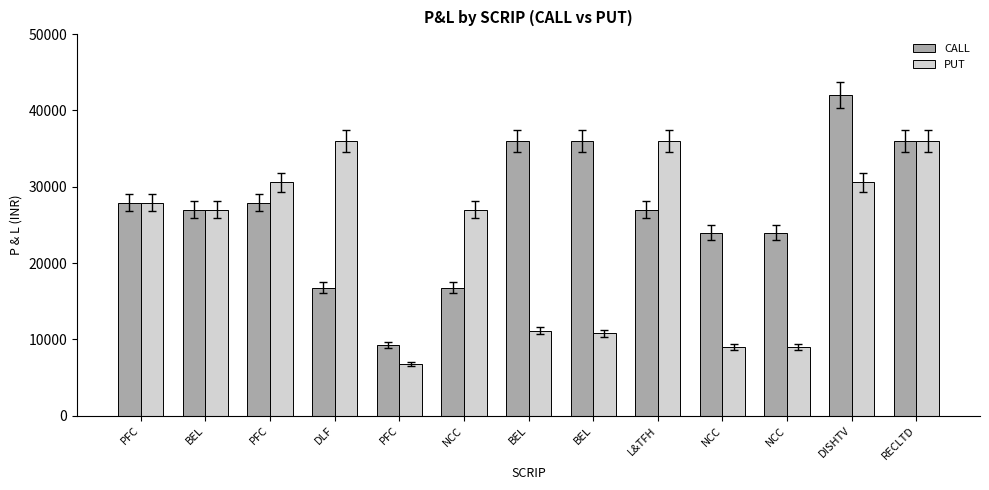

Reading right to left, list all the values displayed in this chart.

CALL: 36000	42000	24000	24000	27000	36000	36000	16800	9300	16800	27900	27000	27900
PUT: 36000	30600	9000	9000	36000	10800	11160	27000	6750	36000	30600	27000	27900